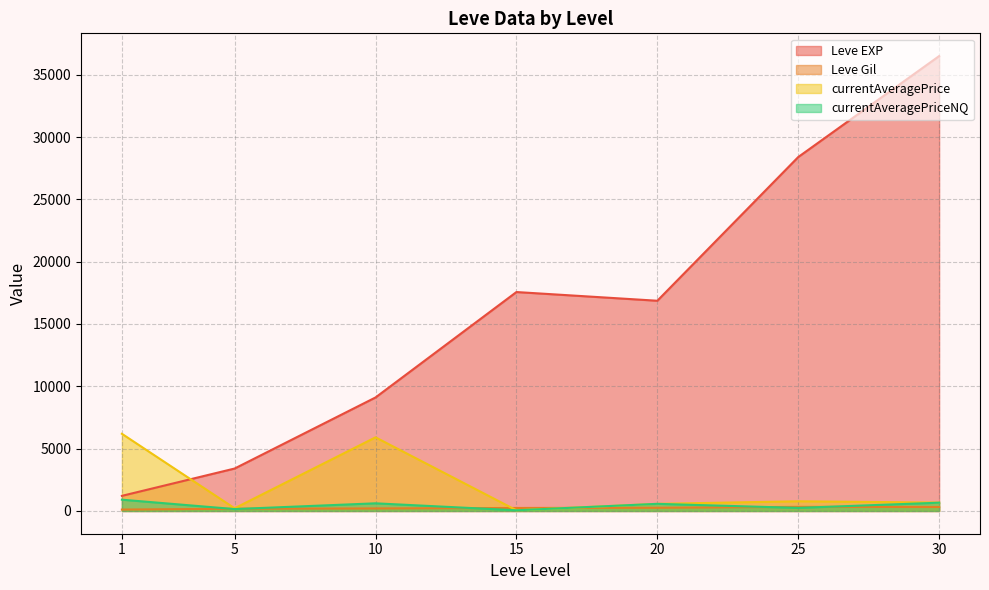

Does the chart have visible grid lines?

Yes